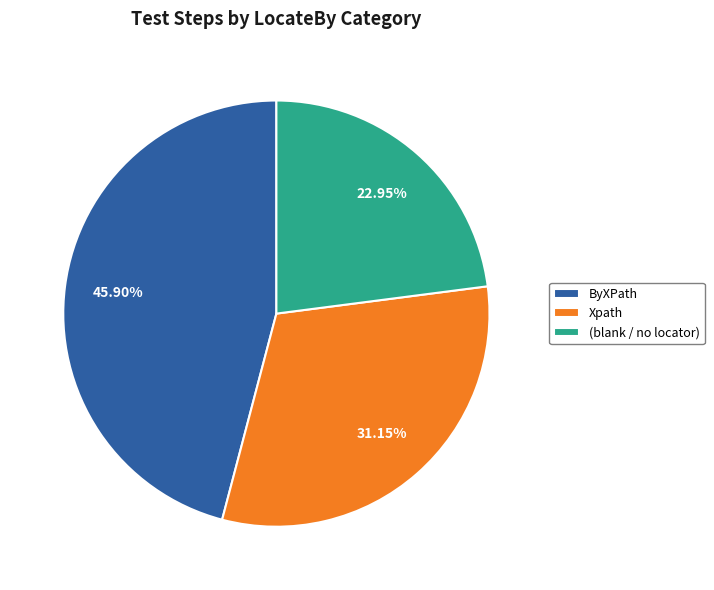

Rank the categories by value from highest to lowest.

ByXPath, Xpath, (blank / no locator)